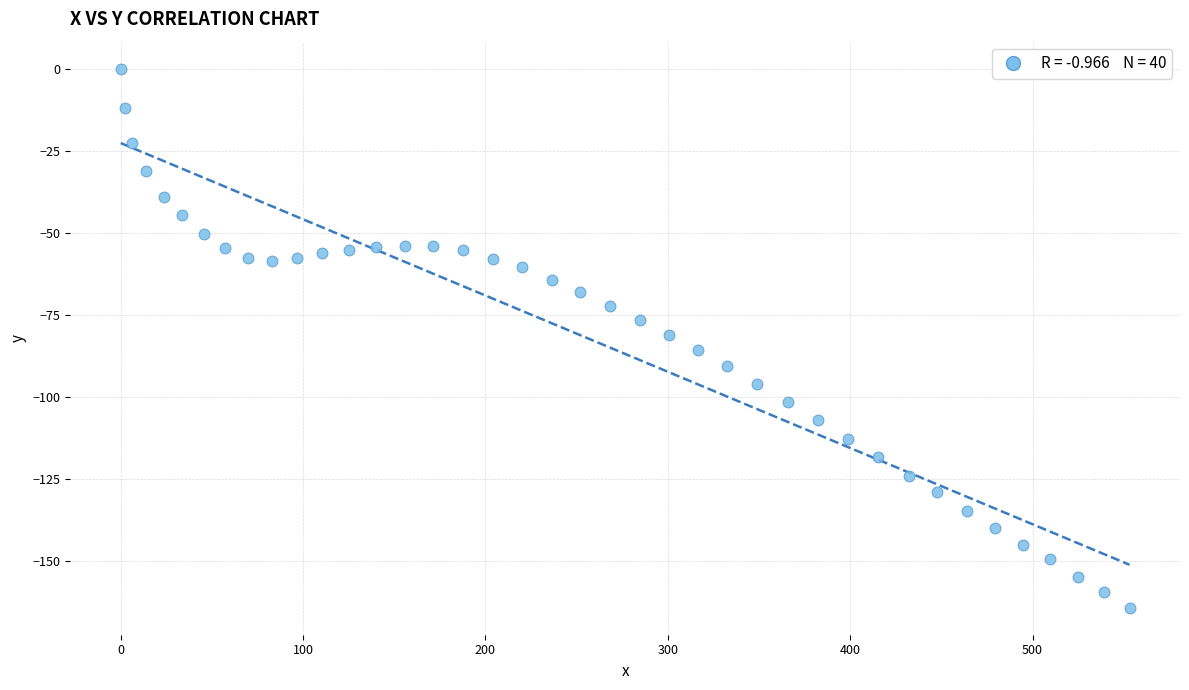

What is the range of Y values (max minus min)?

164.3